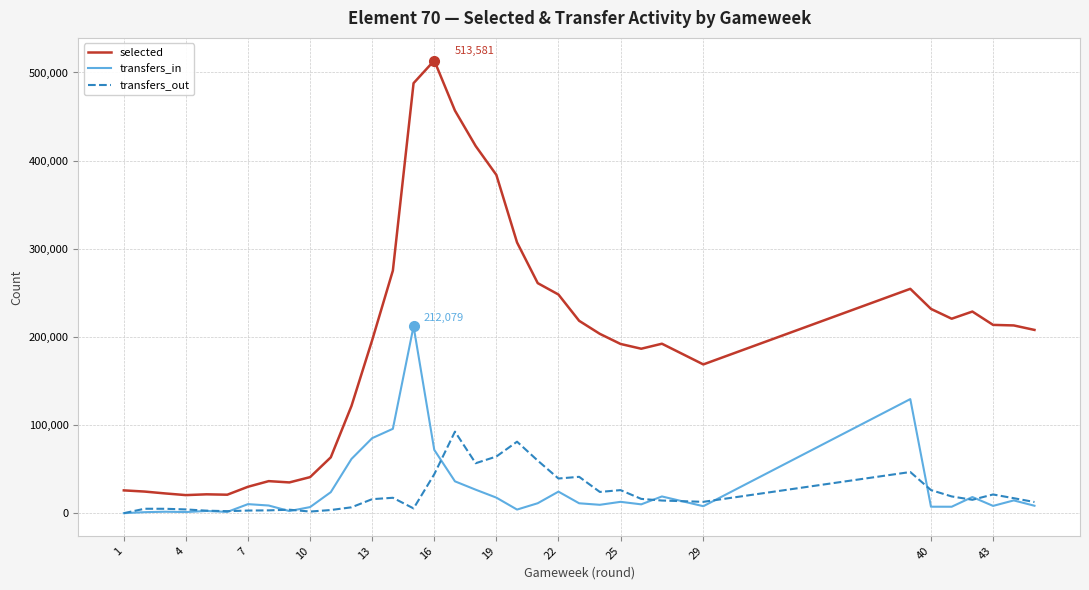

The value of selected at 16 is 129046. True or false?

False